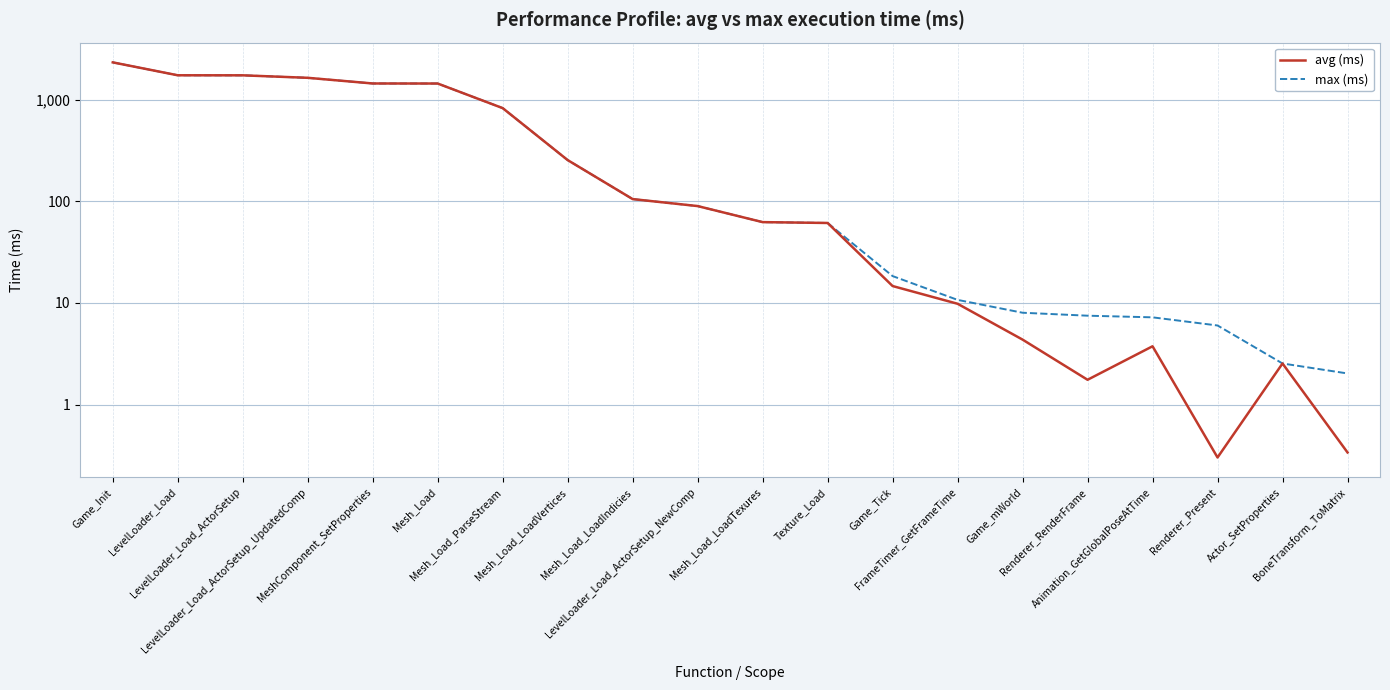

At Game_Tick, list the series in order from largest to smallest.

max (ms), avg (ms)